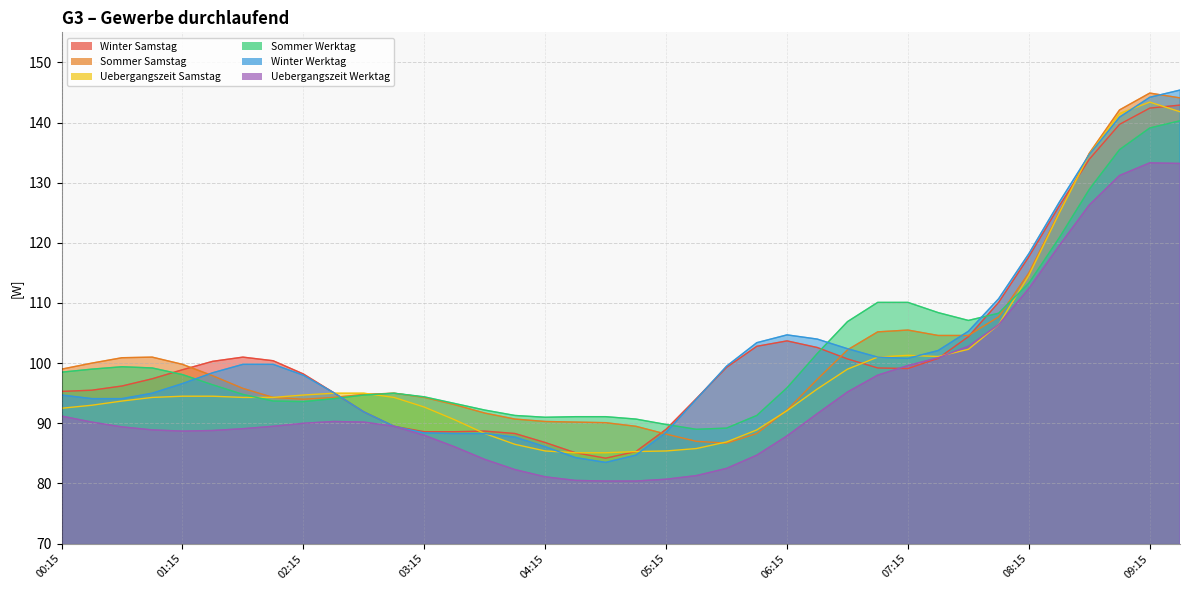

What are all the series names shown in the legend?

Winter Samstag, Sommer Samstag, Uebergangszeit Samstag, Sommer Werktag, Winter Werktag, Uebergangszeit Werktag